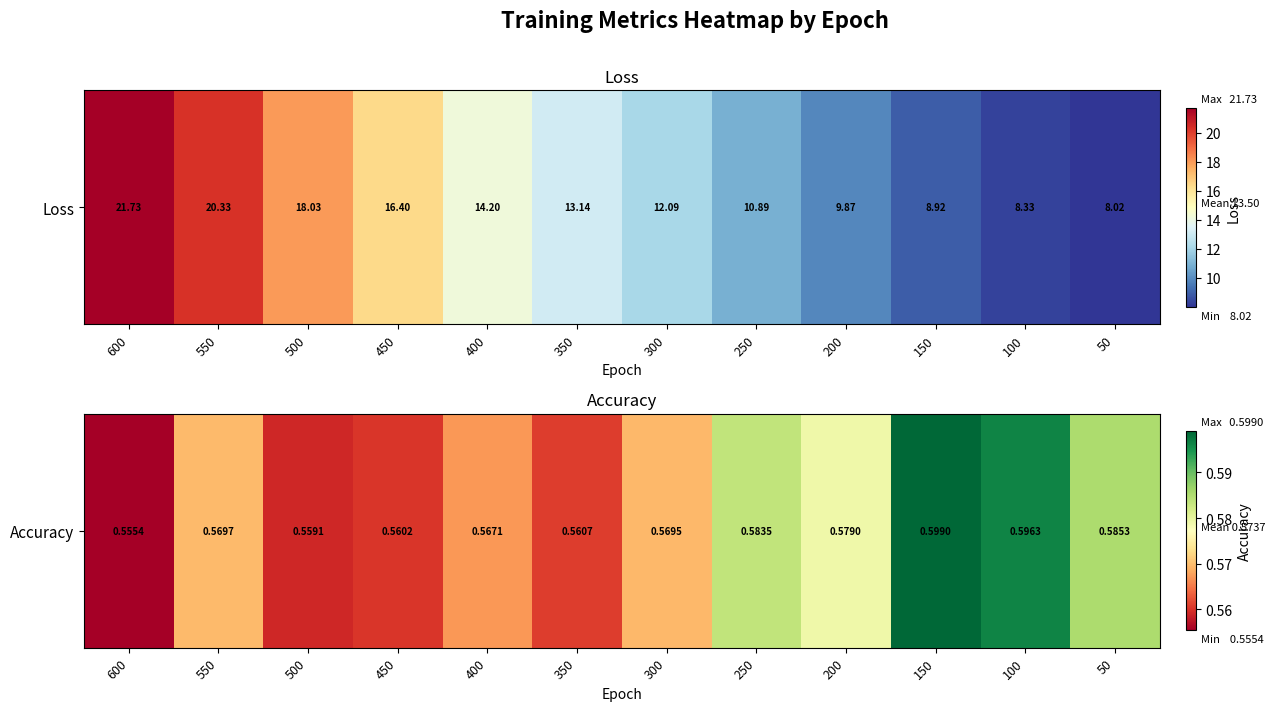

Reading left to right, transcribe all the data shown in this chart.

600=0.6	550=0.6	500=0.6	450=0.6	400=0.6	350=0.6	300=0.6	250=0.6	200=0.6	150=0.6	100=0.6	50=0.6